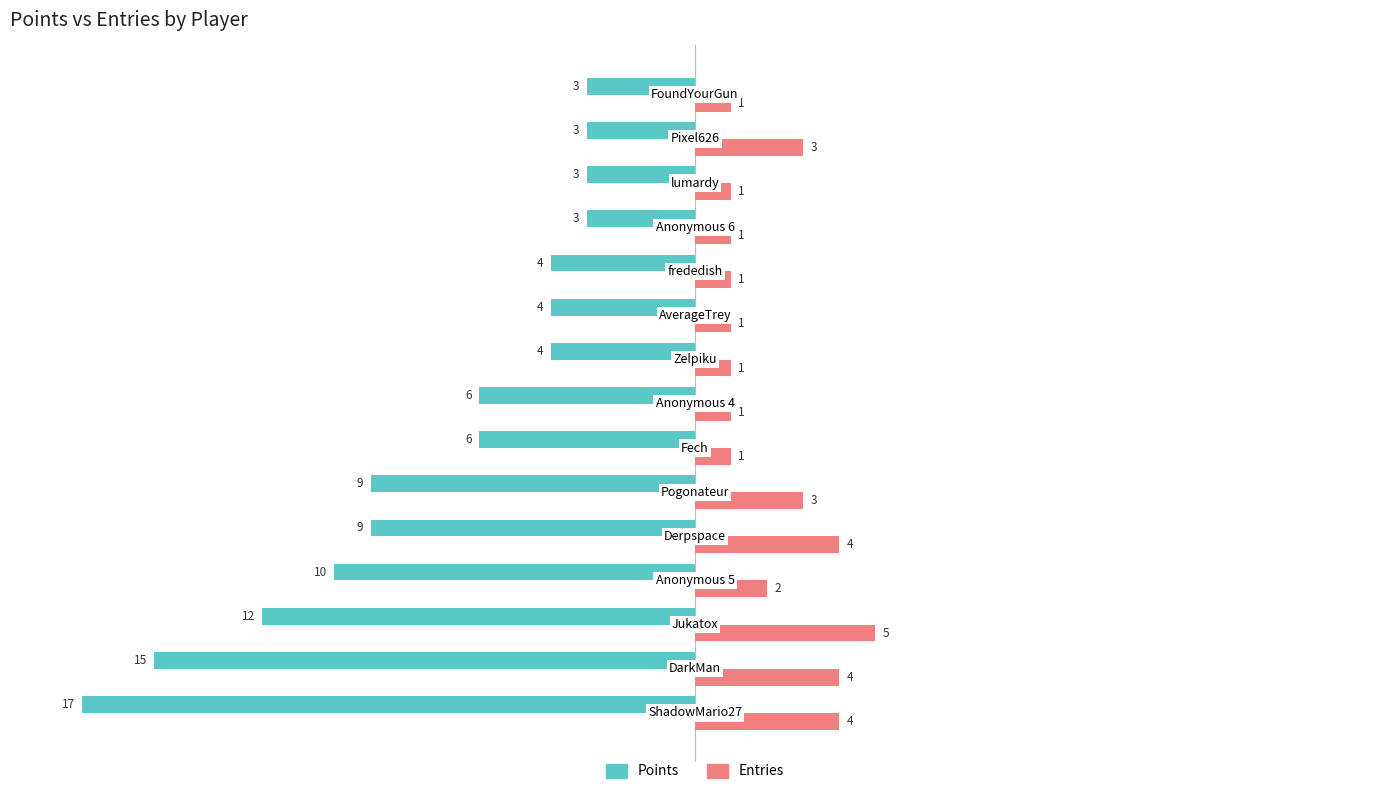

What is the difference between the second highest and minimum values in the Entries series?

3